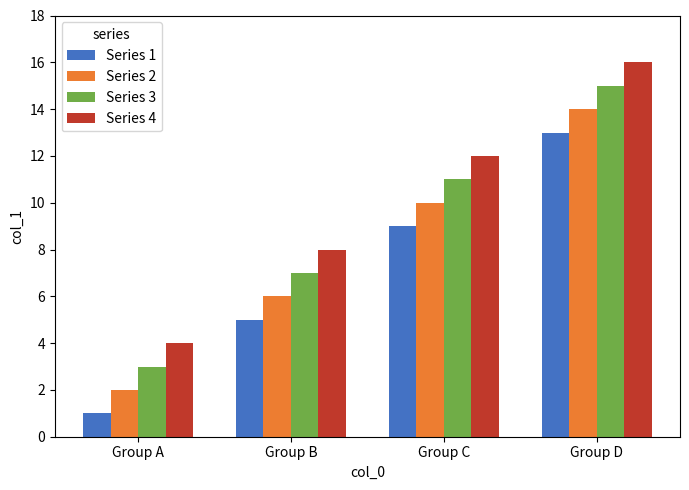

What is the difference between the highest and lowest values at Group A?

3